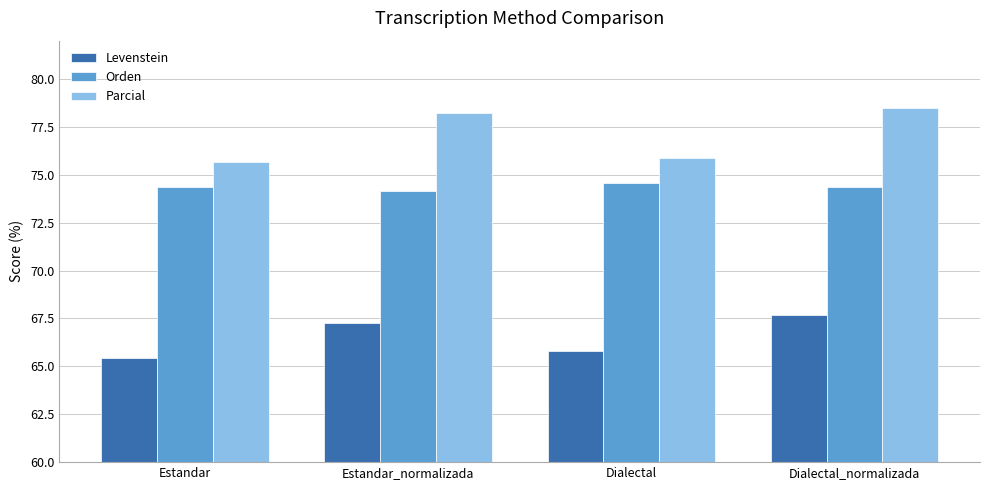

Does the chart contain stacked bars?

No